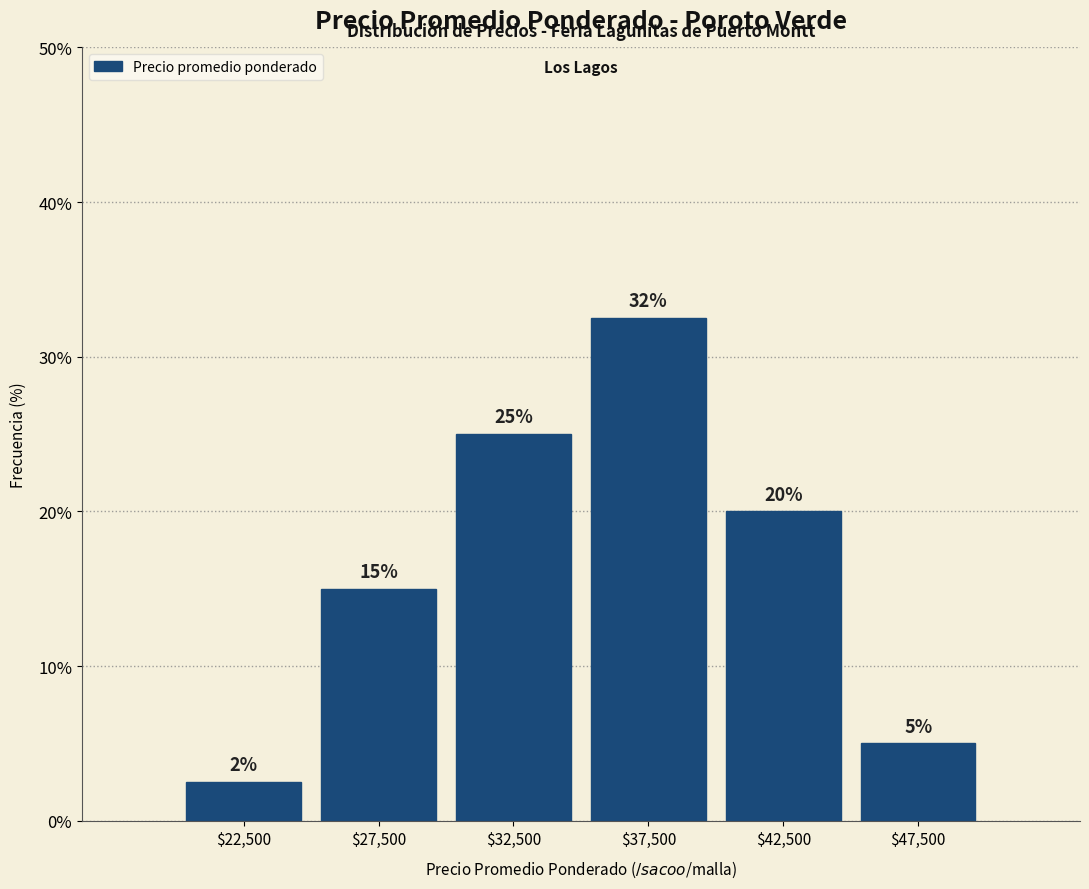

Over which range of the x-axis is the bar tallest?

35000 to 40000